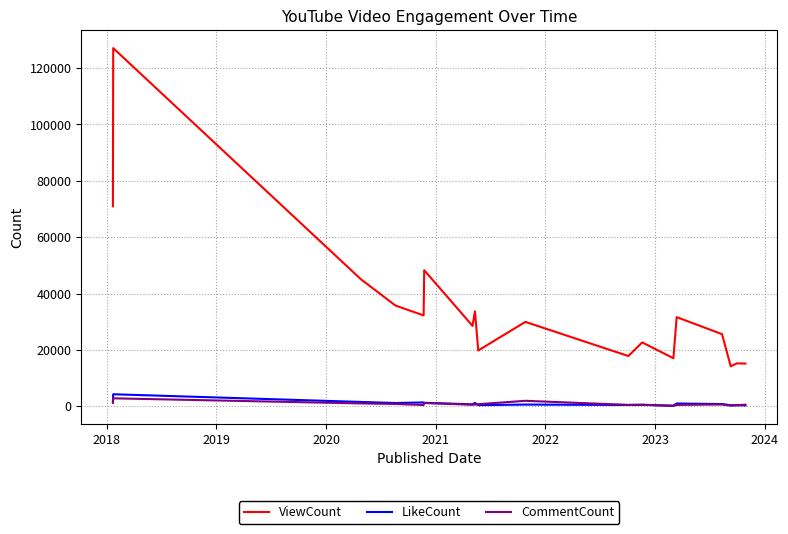

What is the highest value of the CommentCount series?

2834